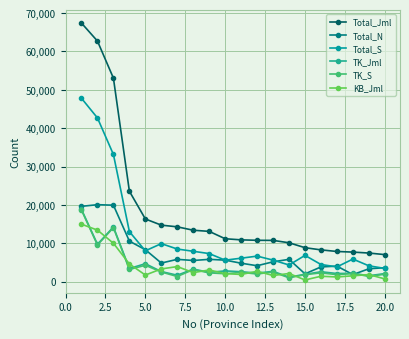

Which series has the largest total across all categories?

Total_Jml